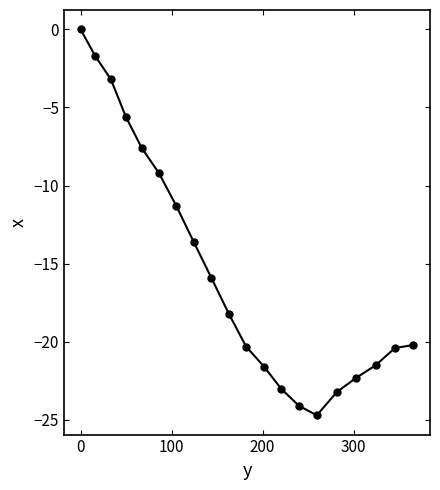

What is the value of the 3rd point from the left?

-3.2